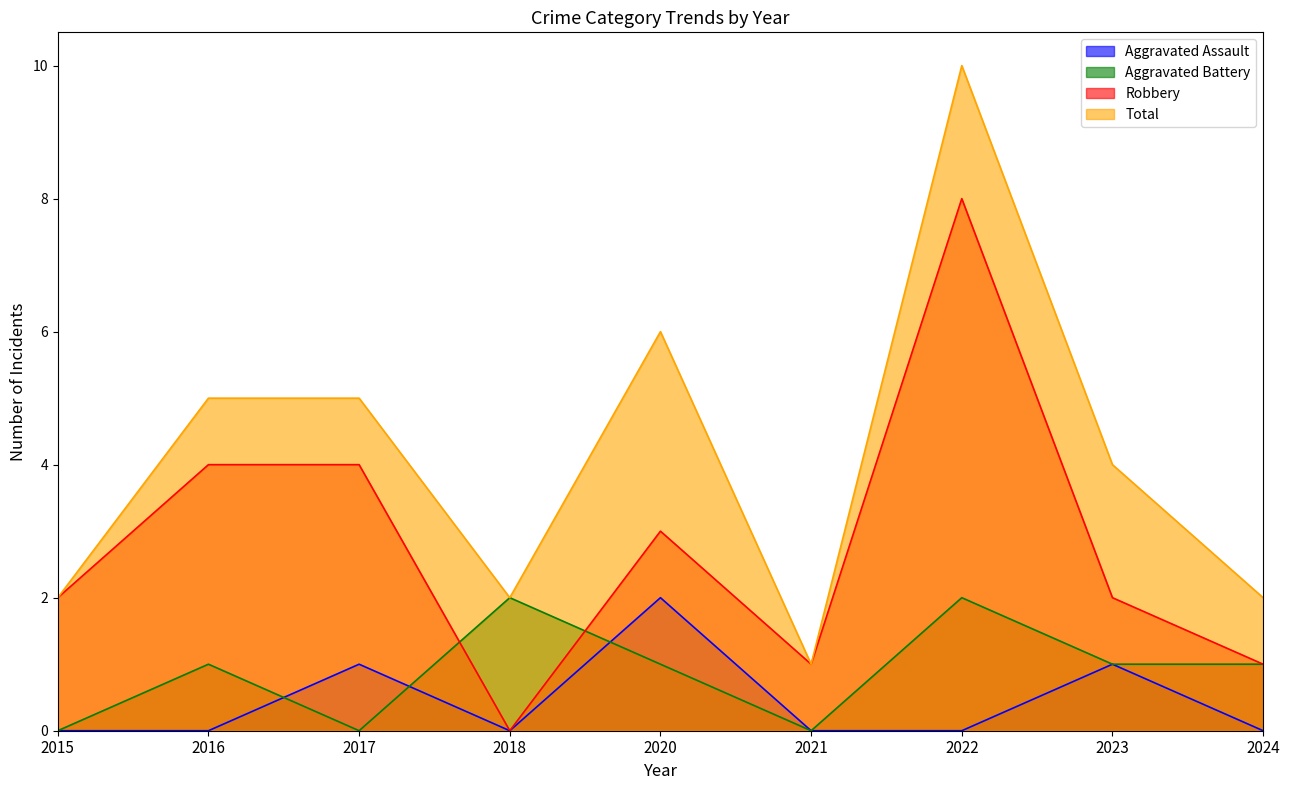

What is the sum of the Aggravated Assault values at 2017 and 2023?

2